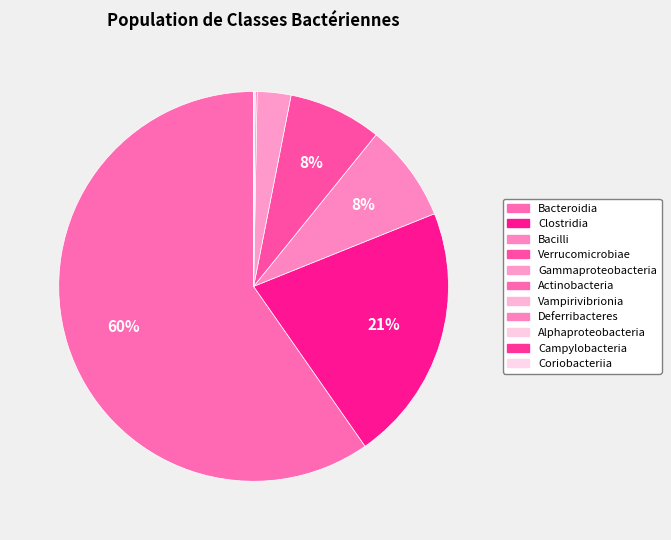

To the nearest percent, what is the difference between the largest and smallest slice percentages?

60%